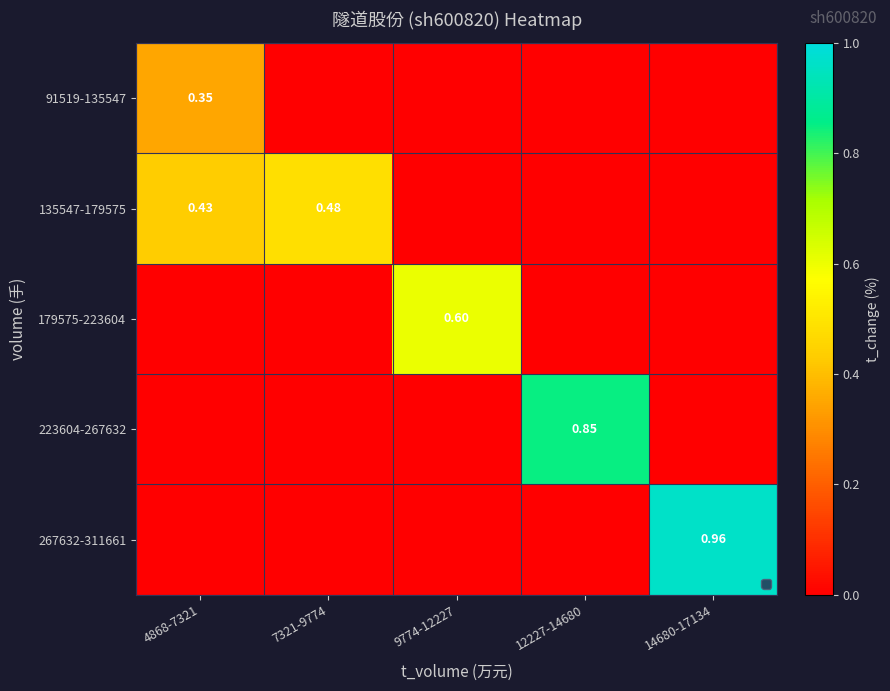

Which category has the highest value in the 135547-179575 series?

7321-9774